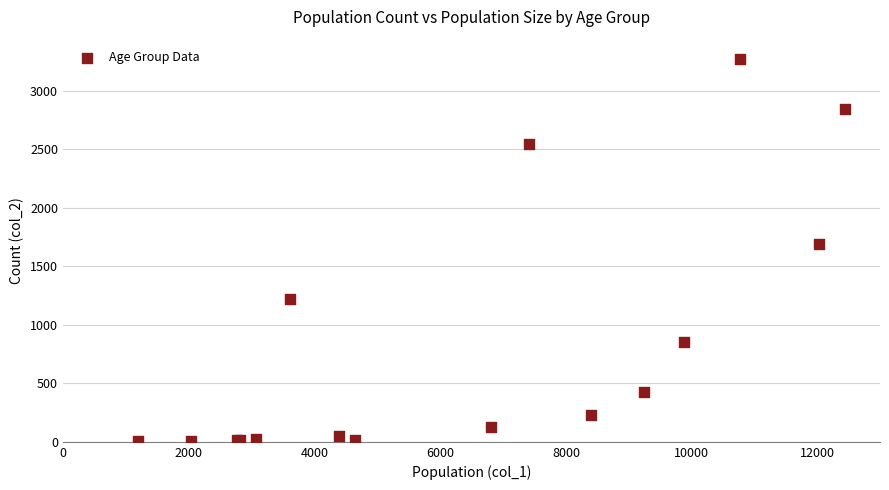

What Y value in the scatter plot is closest to 1638?

1690